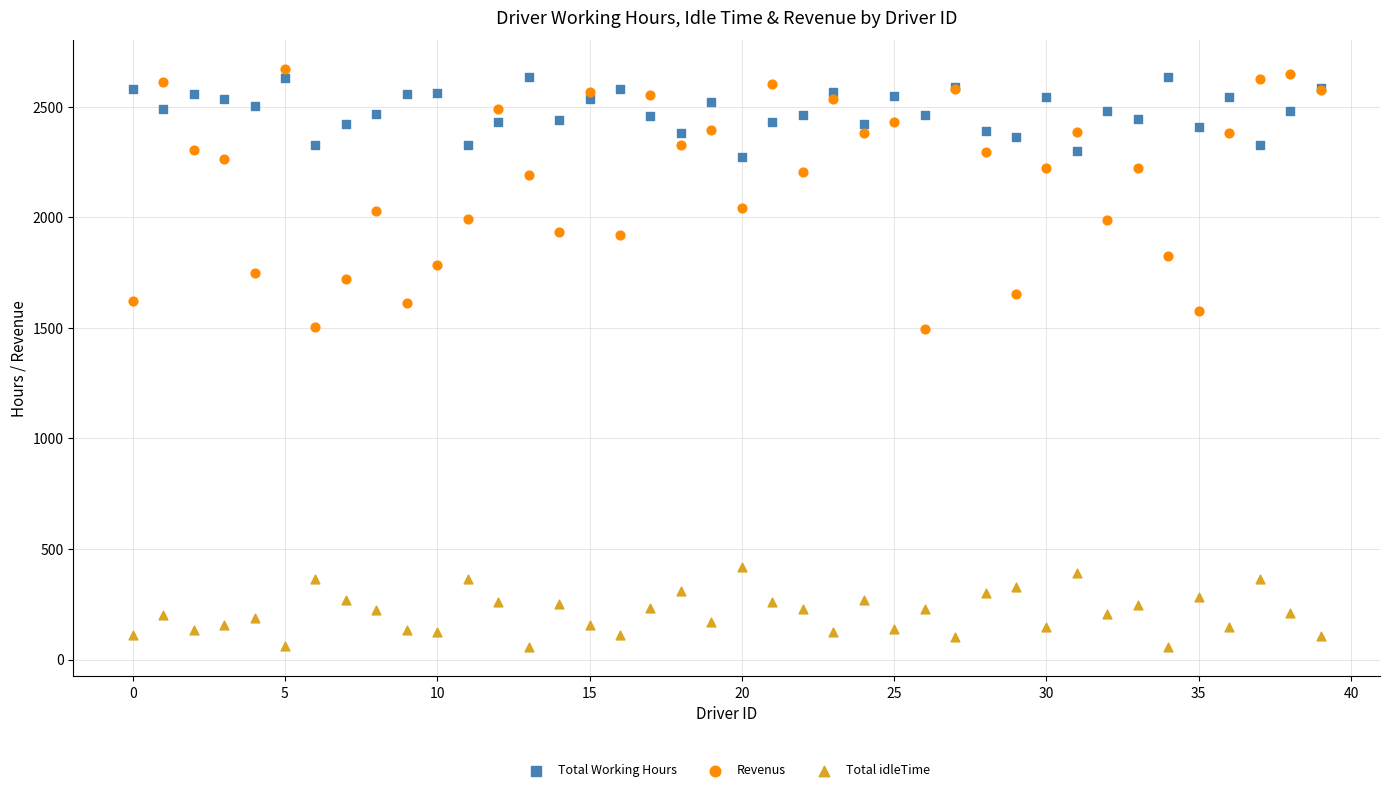

What are all the series names shown in the legend?

Total Working Hours, Revenus, Total idleTime